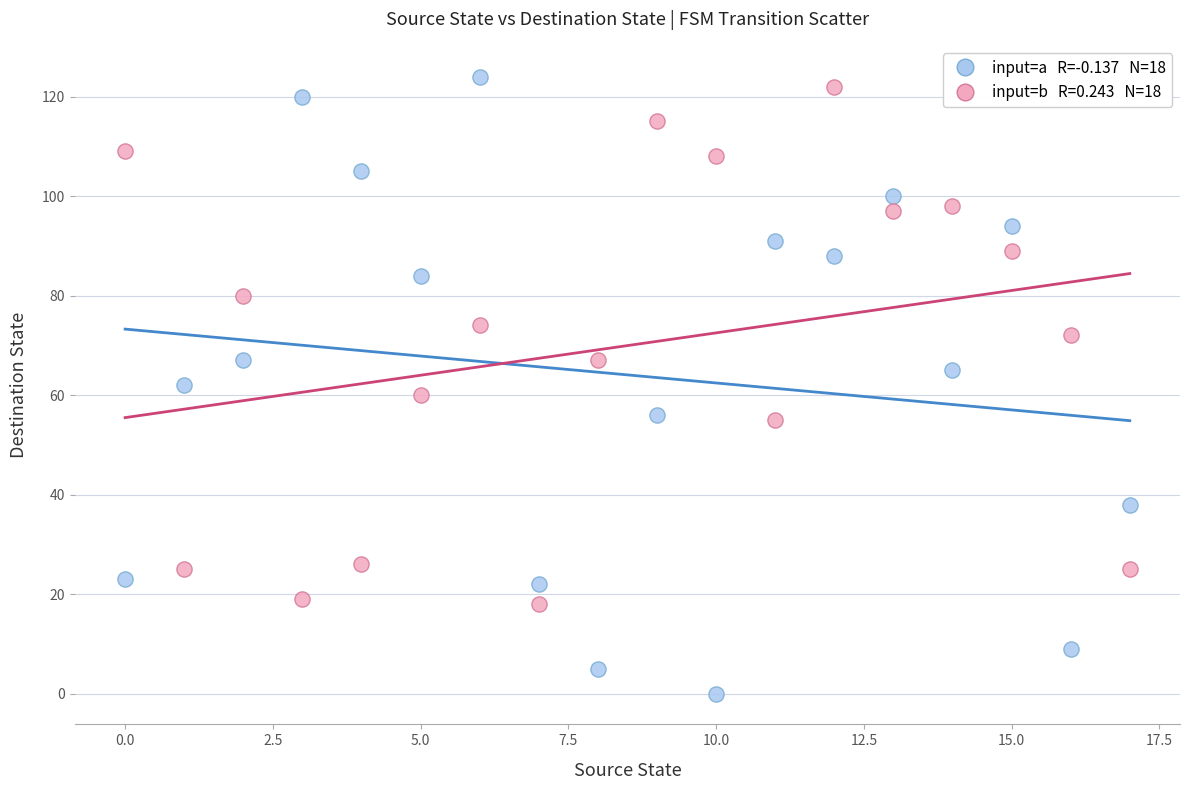

Across all data points, what is the range of Y values (max minus min)?

124